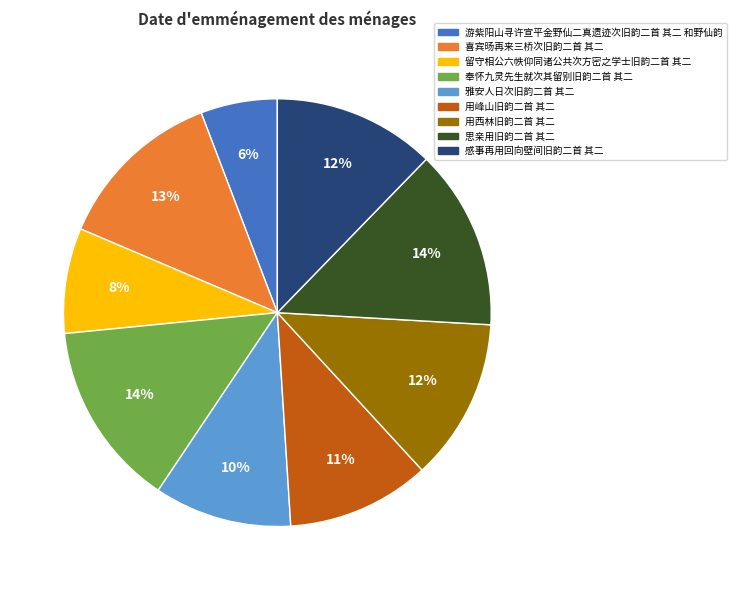

Which slice is the smallest?

游紫阳山寻许宣平金野仙二真遗迹次旧韵二首 其二 和野仙韵